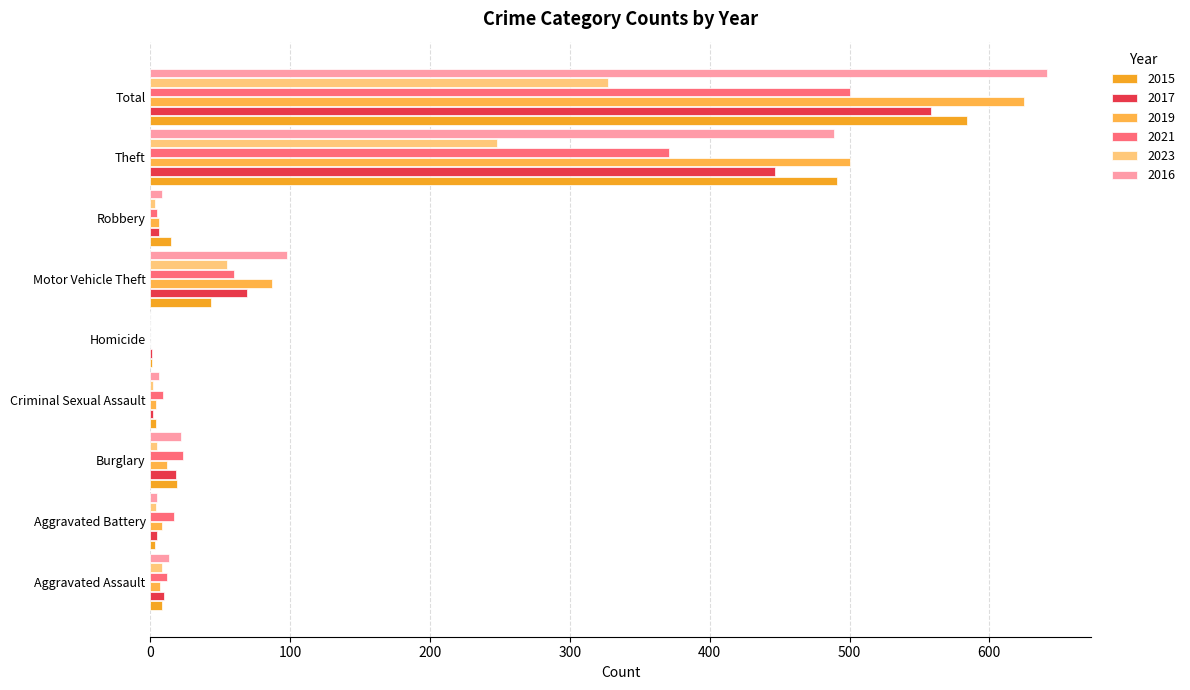

Count the number of categories in the chart.

9